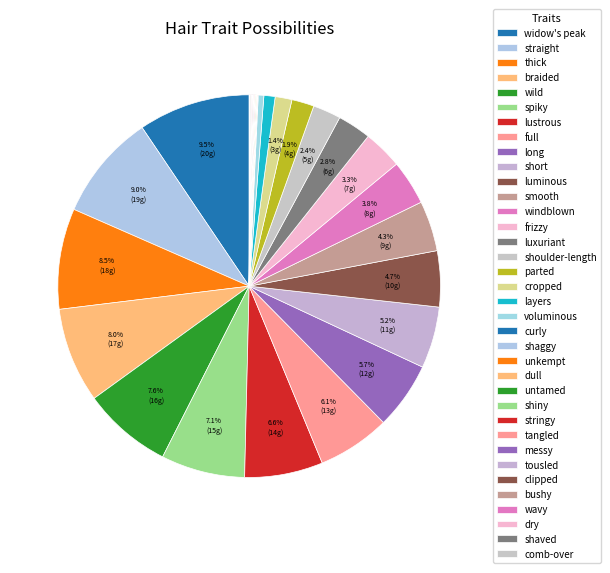

To the nearest percent, what percentage of the pie is luxuriant?

3%